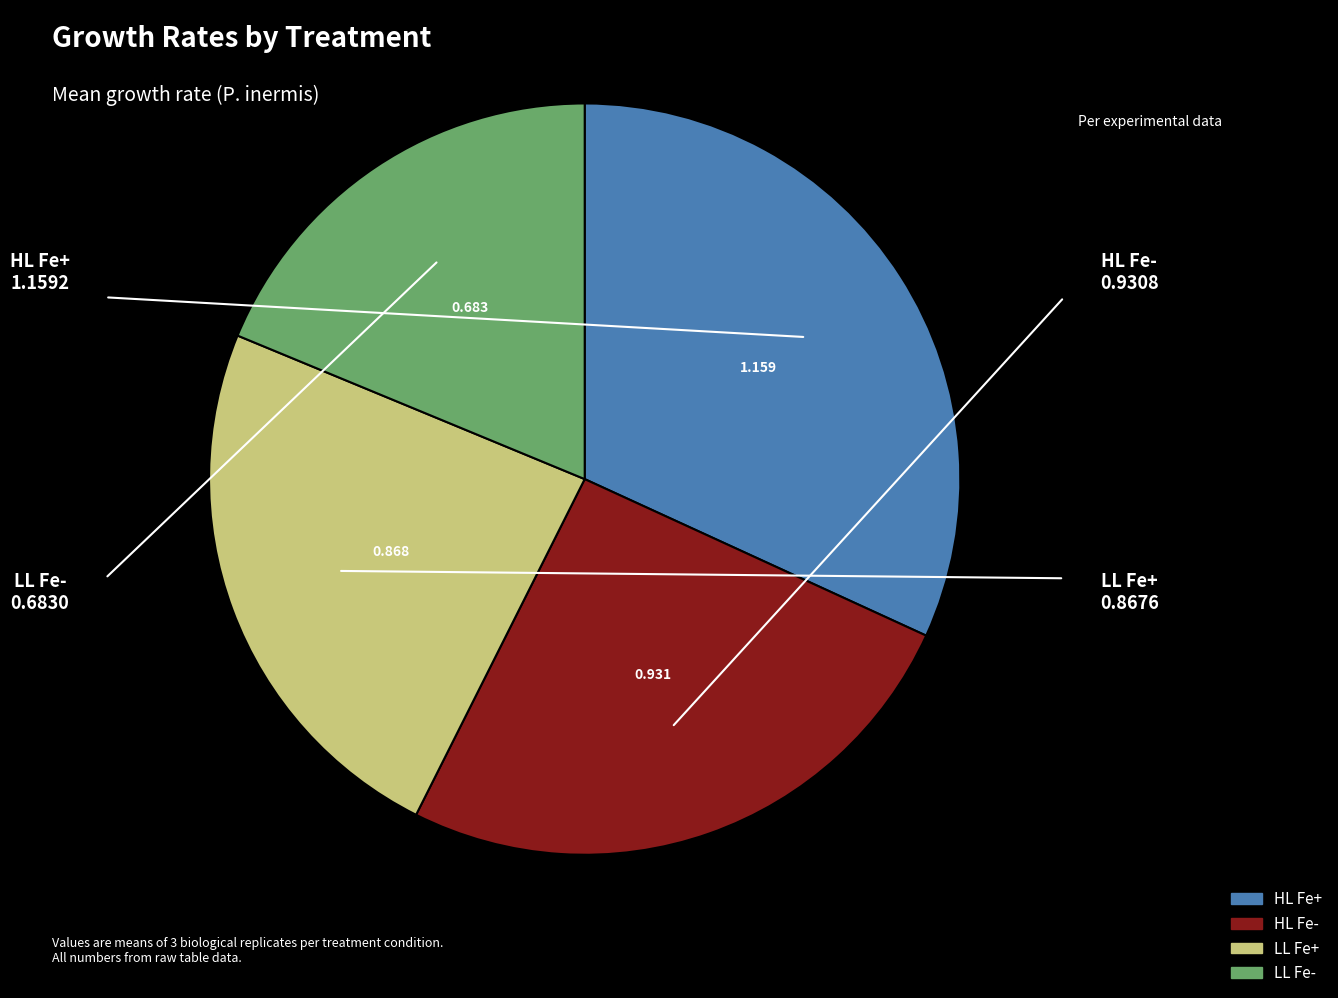

True or false: LL Fe+ accounts for 36% of the total.

False